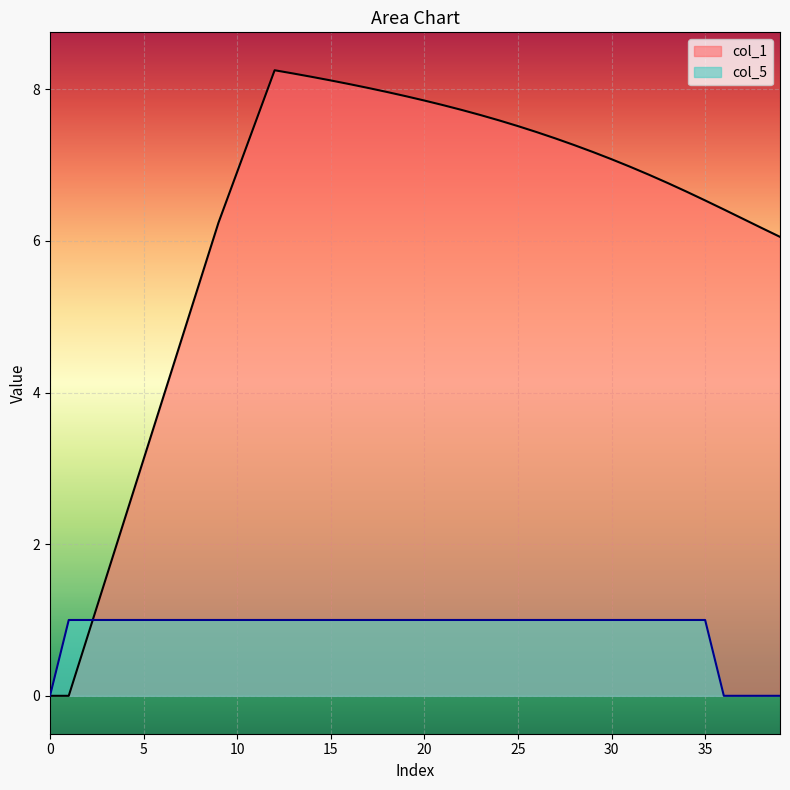

Which series has the largest total across all categories?

col_1